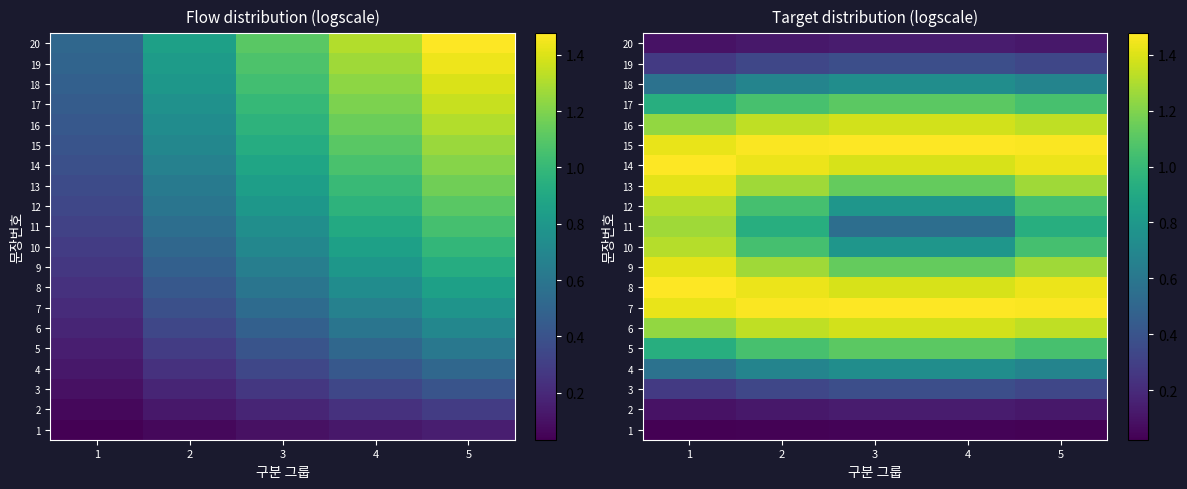

What is the average value of the 11 series?

0.8